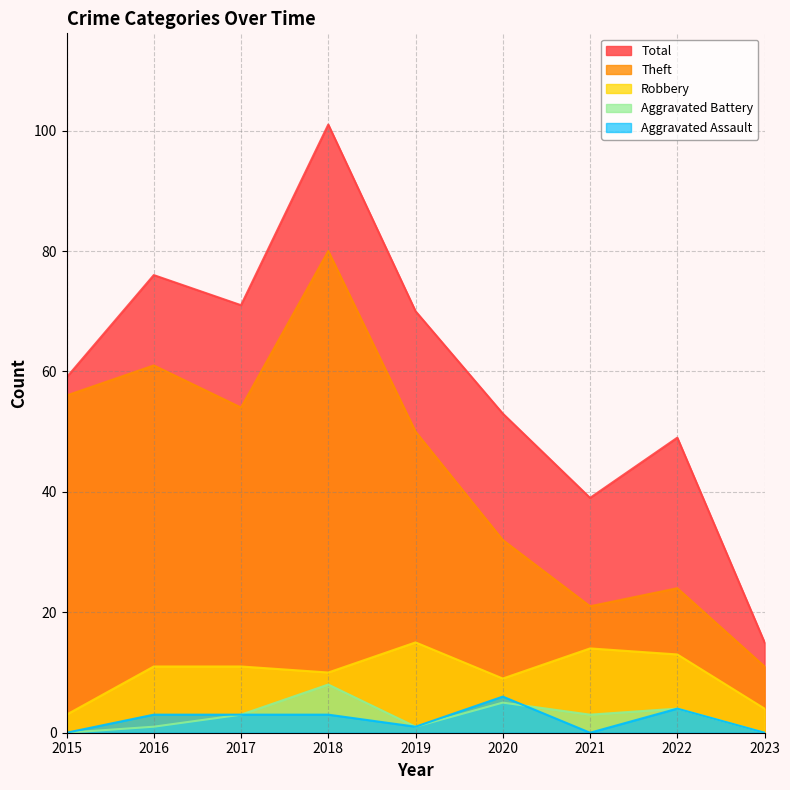

True or false: Theft and Robbery intersect in this chart.

False